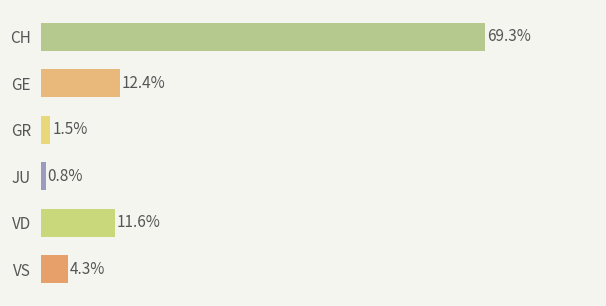

Which has a higher value, GR or CH?

CH